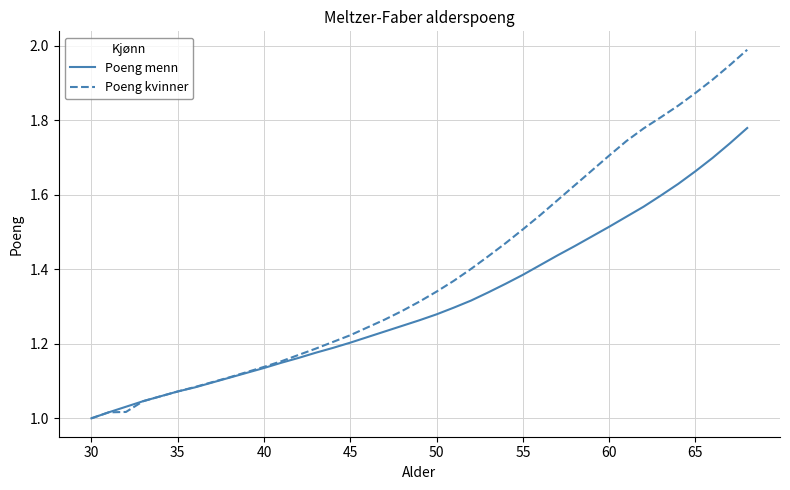

Which series has the widest spread of values?

Poeng kvinner